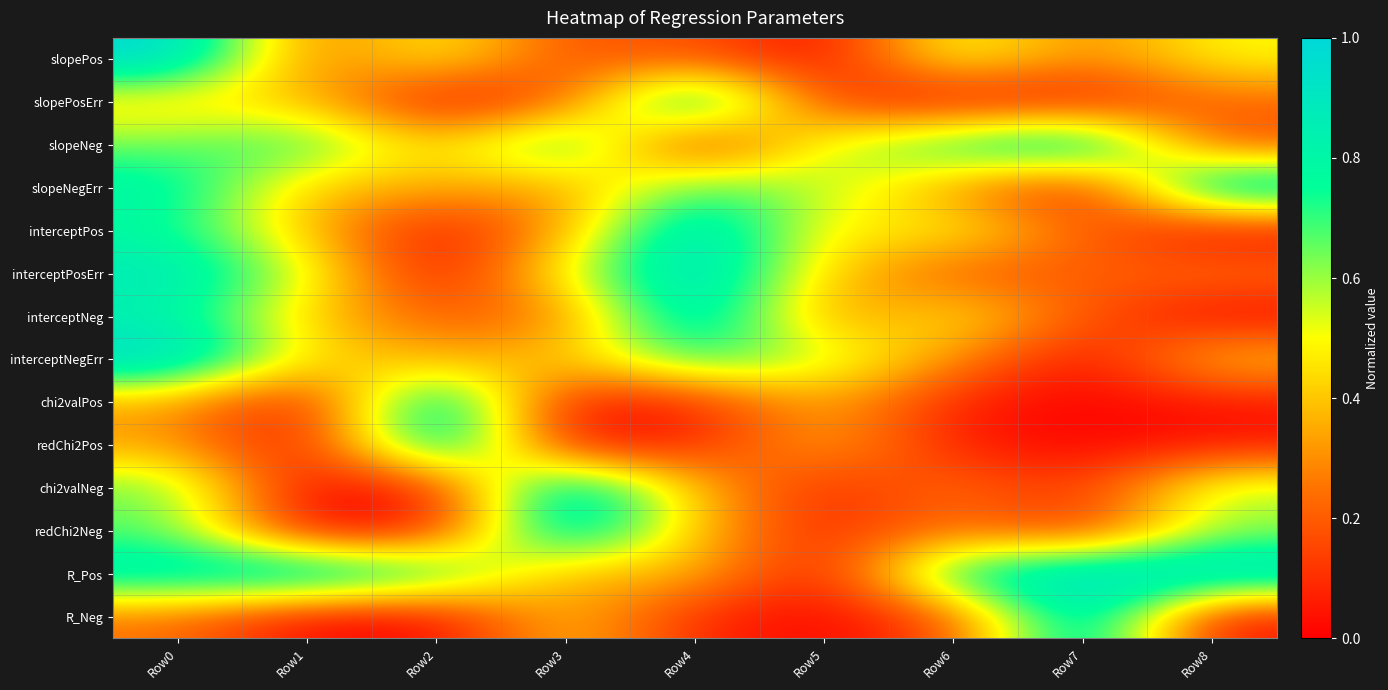

Reading left to right, list all the values displayed in this chart.

slopePos: Row0=1.0	Row1=0.2	Row2=0.5	Row3=0.2	Row4=0.2	Row5=0.0	Row6=0.6	Row7=0.3	Row8=0.5
slopePosErr: Row0=0.4	Row1=0.4	Row2=0.0	Row3=0.2	Row4=1.0	Row5=0.1	Row6=0.0	Row7=0.0	Row8=0.2
slopeNeg: Row0=0.6	Row1=0.7	Row2=0.4	Row3=0.8	Row4=0.0	Row5=0.6	Row6=0.8	Row7=1.0	Row8=0.2
slopeNegErr: Row0=0.8	Row1=0.4	Row2=0.4	Row3=0.3	Row4=0.7	Row5=0.6	Row6=0.3	Row7=0.0	Row8=1.0
interceptPos: Row0=0.8	Row1=0.4	Row2=0.0	Row3=0.3	Row4=1.0	Row5=0.4	Row6=0.5	Row7=0.2	Row8=0.0
interceptPosErr: Row0=0.9	Row1=0.6	Row2=0.0	Row3=0.5	Row4=1.0	Row5=0.4	Row6=0.2	Row7=0.2	Row8=0.3
interceptNeg: Row0=0.8	Row1=0.4	Row2=0.2	Row3=0.2	Row4=1.0	Row5=0.3	Row6=0.5	Row7=0.2	Row8=0.0
interceptNegErr: Row0=1.0	Row1=0.4	Row2=0.4	Row3=0.4	Row4=0.7	Row5=0.6	Row6=0.3	Row7=0.0	Row8=0.4
chi2valPos: Row0=0.3	Row1=0.0	Row2=1.0	Row3=0.0	Row4=0.1	Row5=0.4	Row6=0.1	Row7=0.0	Row8=0.0
redChi2Pos: Row0=0.3	Row1=0.0	Row2=1.0	Row3=0.0	Row4=0.1	Row5=0.4	Row6=0.1	Row7=0.0	Row8=0.0
chi2valNeg: Row0=0.7	Row1=0.0	Row2=0.1	Row3=1.0	Row4=0.4	Row5=0.1	Row6=0.3	Row7=0.1	Row8=0.6
redChi2Neg: Row0=0.7	Row1=0.0	Row2=0.1	Row3=1.0	Row4=0.4	Row5=0.1	Row6=0.3	Row7=0.1	Row8=0.6
R_Pos: Row0=0.9	Row1=1.0	Row2=0.8	Row3=0.3	Row4=0.4	Row5=0.0	Row6=0.9	Row7=1.0	Row8=1.0
R_Neg: Row0=0.2	Row1=0.0	Row2=0.0	Row3=0.4	Row4=0.1	Row5=0.0	Row6=0.2	Row7=1.0	Row8=0.0